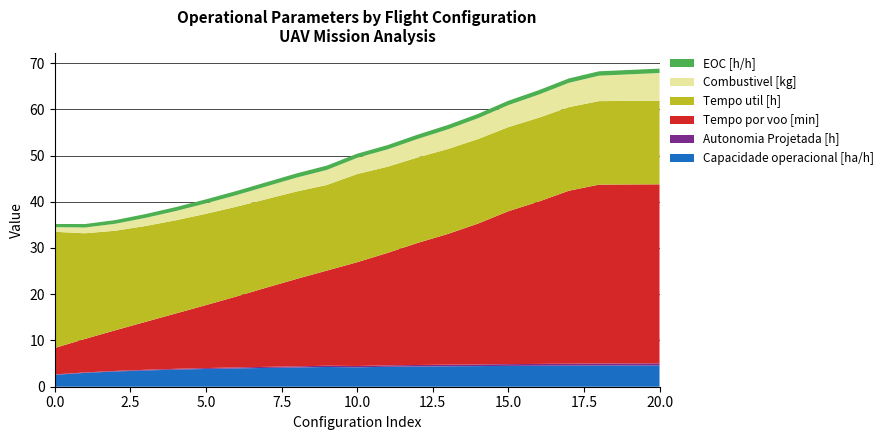

Reading left to right, what are all the values shown in this chart?

Capacidade operacional [ha/h]: 2.6	3.0	3.3	3.5	3.7	3.8	4.0	4.1	4.2	4.3	4.2	4.3	4.4	4.4	4.5	4.5	4.5	4.6	4.6	4.6	4.6
Autonomia Projetada [h]: 0.1	0.1	0.1	0.1	0.2	0.2	0.2	0.2	0.2	0.3	0.3	0.3	0.3	0.3	0.4	0.4	0.4	0.4	0.4	0.5	0.5
Tempo por voo [min]: 5.7	7.2	8.8	10.4	12.0	13.6	15.3	17.1	18.9	20.6	22.4	24.3	26.4	28.3	30.5	33.1	35.1	37.4	38.7	38.7	38.7
Tempo util [h]: 25.1	22.8	21.5	20.7	20.1	19.8	19.4	19.1	18.9	18.5	19.1	18.6	18.5	18.4	18.3	18.2	18.1	18.1	18.1	18.1	18.1
Combustivel [kg]: 1.0	1.2	1.5	1.8	2.0	2.2	2.5	2.8	3.0	3.2	3.5	3.8	4.0	4.2	4.5	4.8	5.0	5.2	5.5	5.8	6.0
EOC [h/h]: 0.7	0.8	0.8	0.8	0.8	0.9	0.9	0.9	0.9	0.9	0.9	0.9	0.9	0.9	0.9	0.9	0.9	0.9	0.9	0.9	0.9